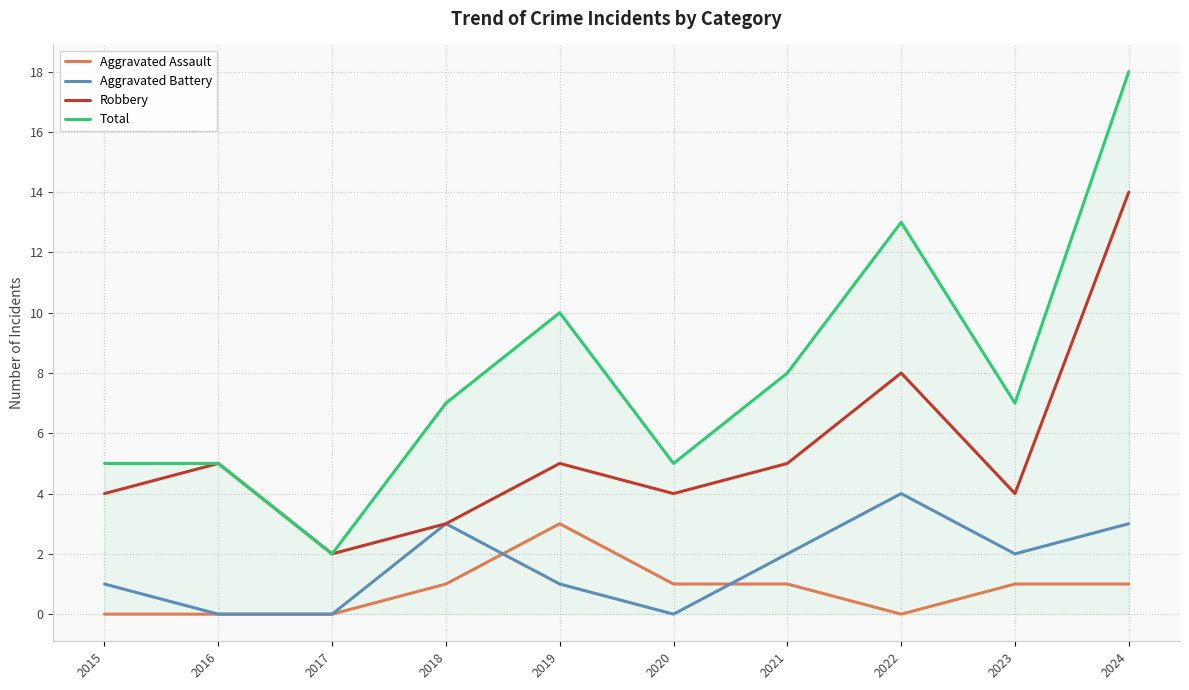

Which series ends up on top after the final intersection of Aggravated Assault and Aggravated Battery?

Aggravated Battery